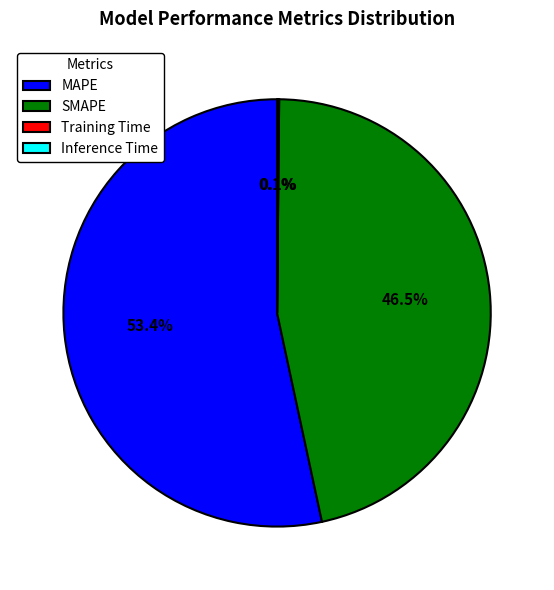

Which slice represents more than half of the pie?

MAPE